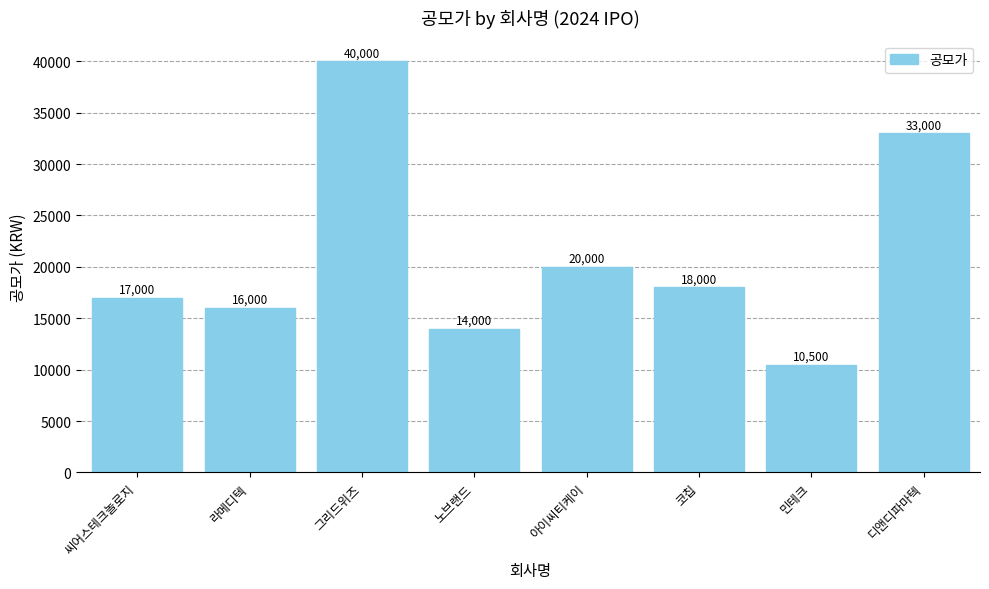

What is the value of the 8th bar from the left?

33000